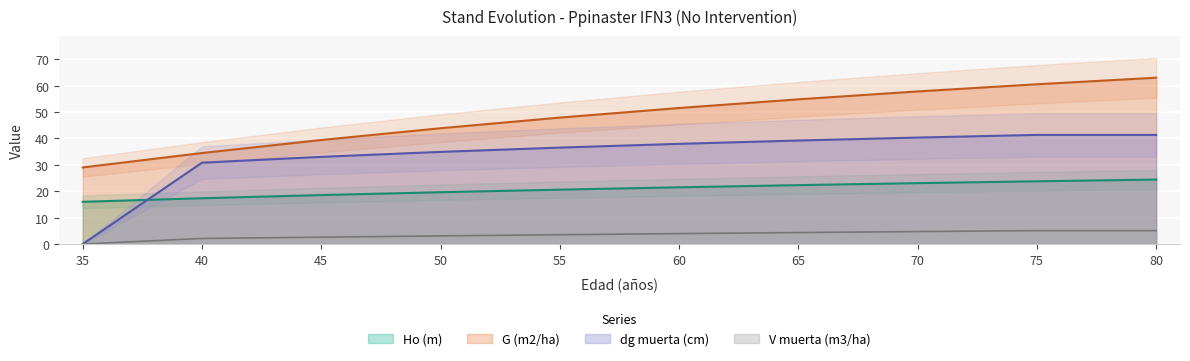

Read the V muerta (m3/ha) value at 60.

4.0